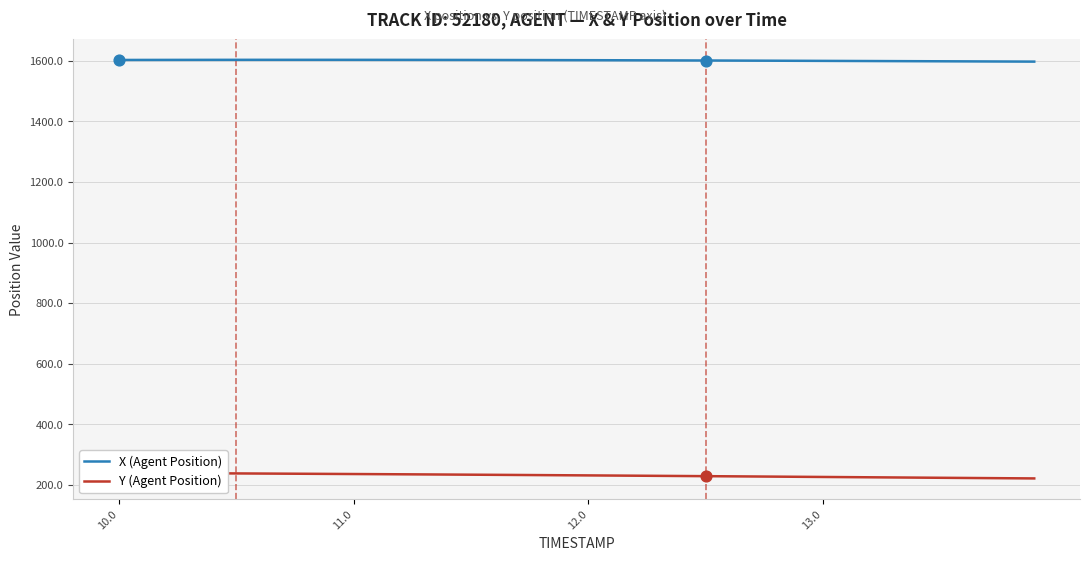

What is the minimum value for X (Agent Position)?

1597.1